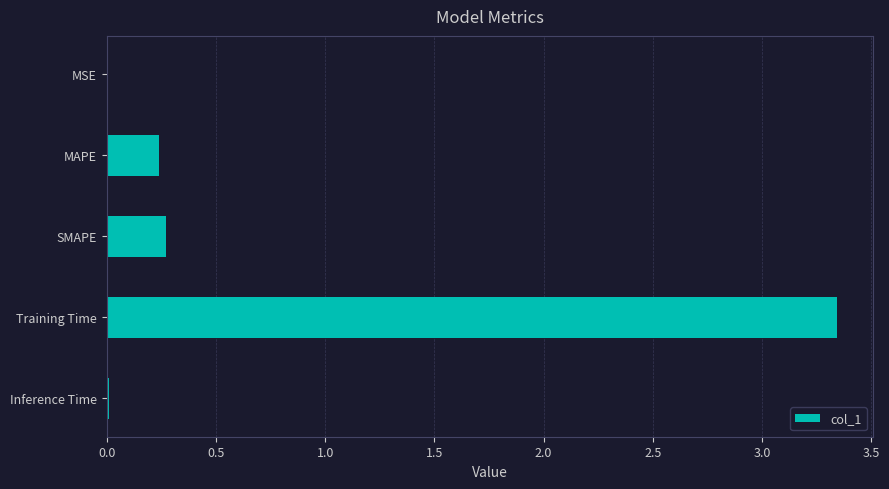

What is the approximate value at SMAPE?

0.3